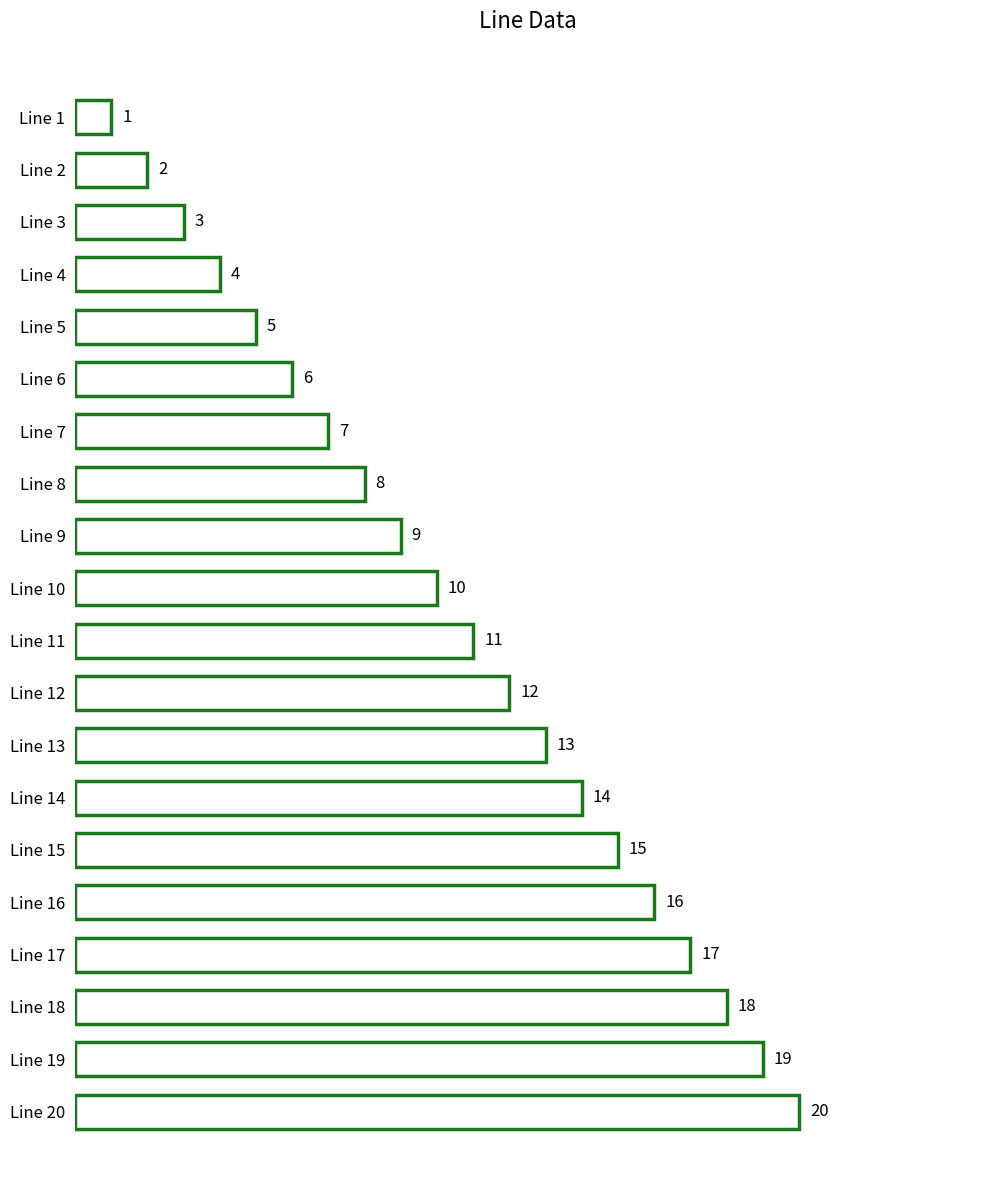

Count the number of data series in this chart.

1